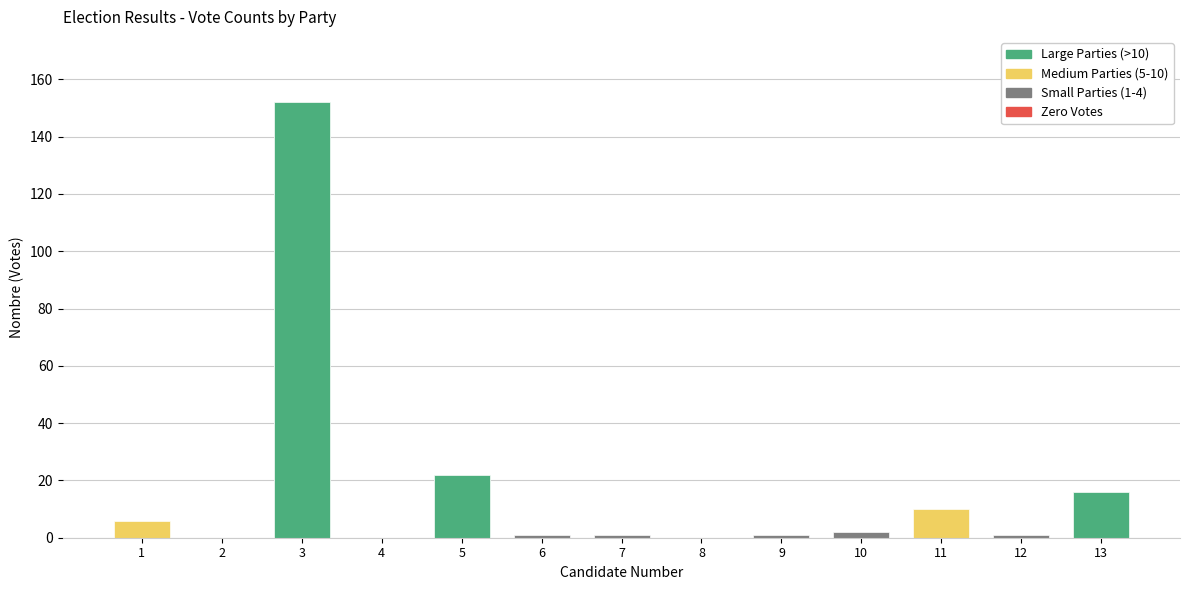

What is the average value?

16